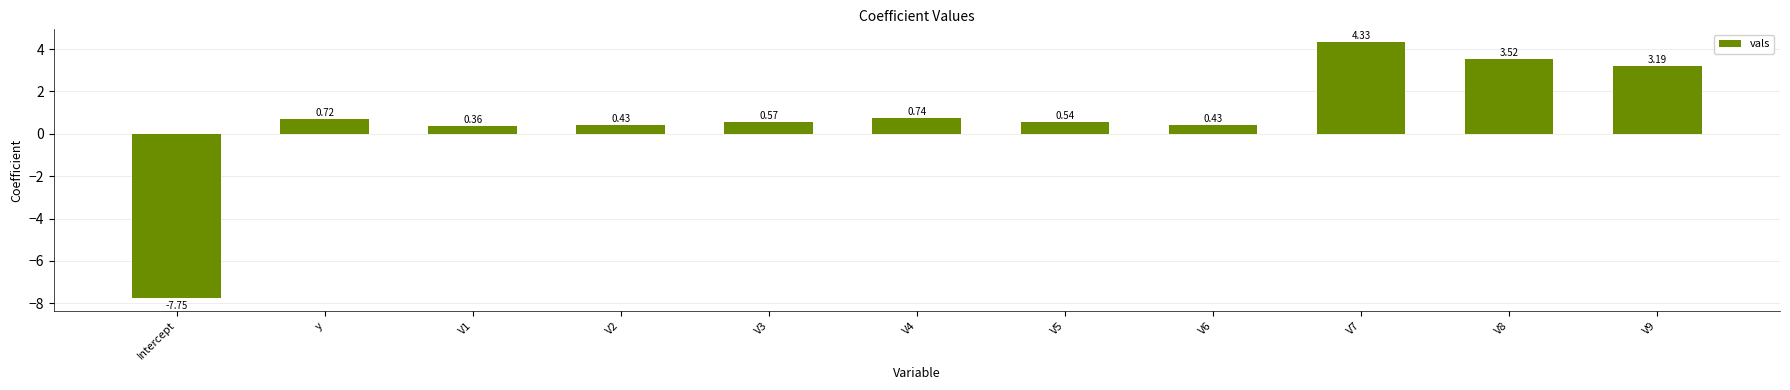

What is the label of the 10th bar from the left?

V8